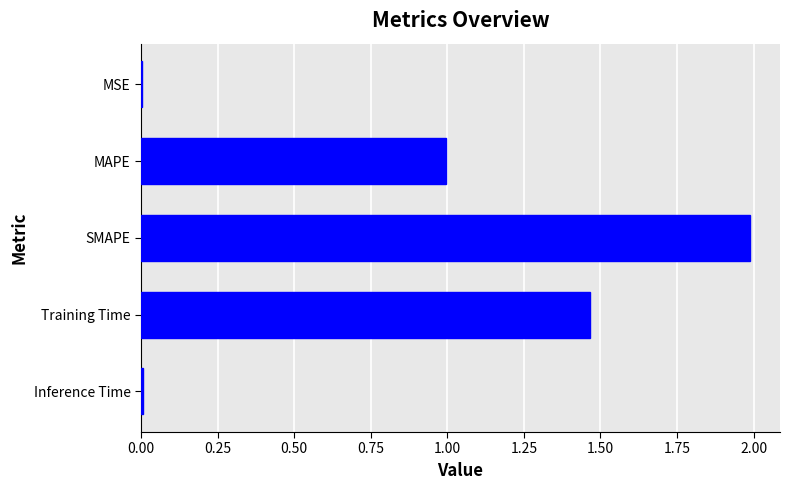

Is it true that the value at Training Time is 2.1?

False